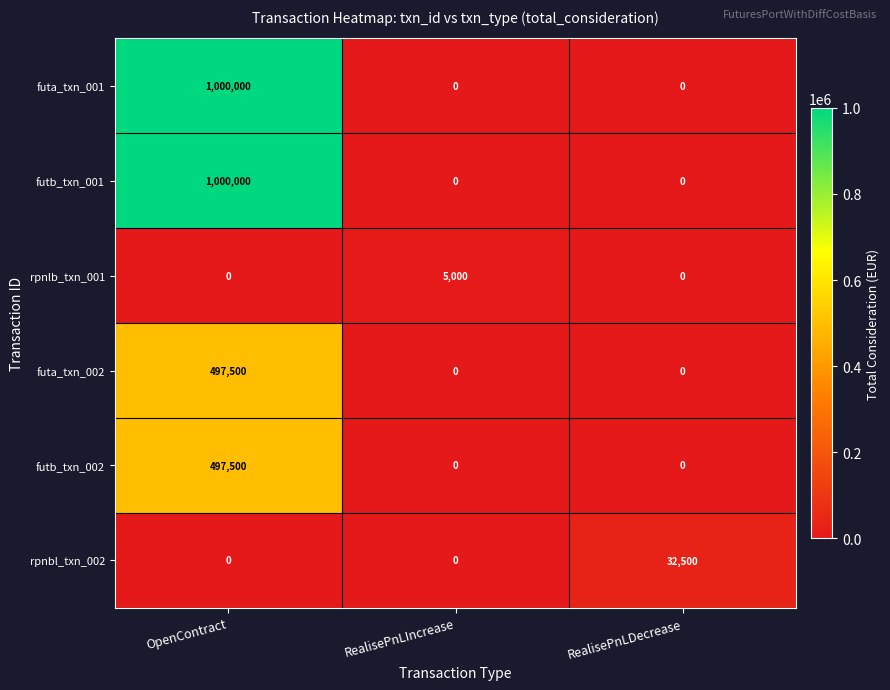

At how many categories does at least one series exceed 649585?

1